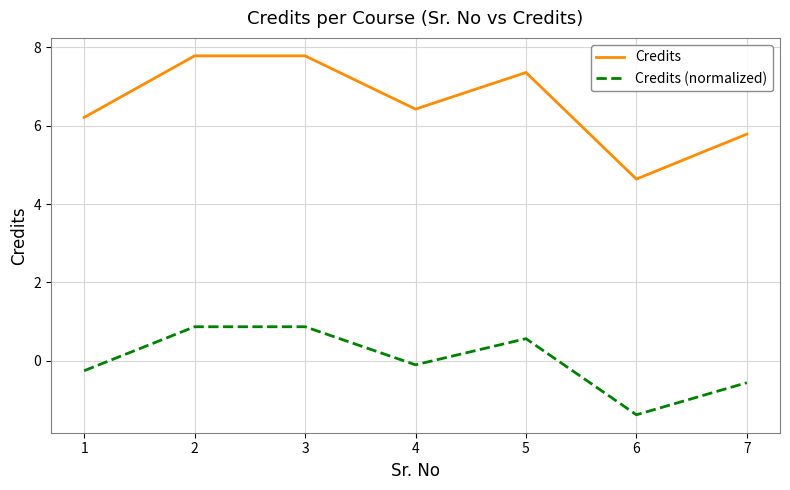

Count the number of data series in this chart.

2